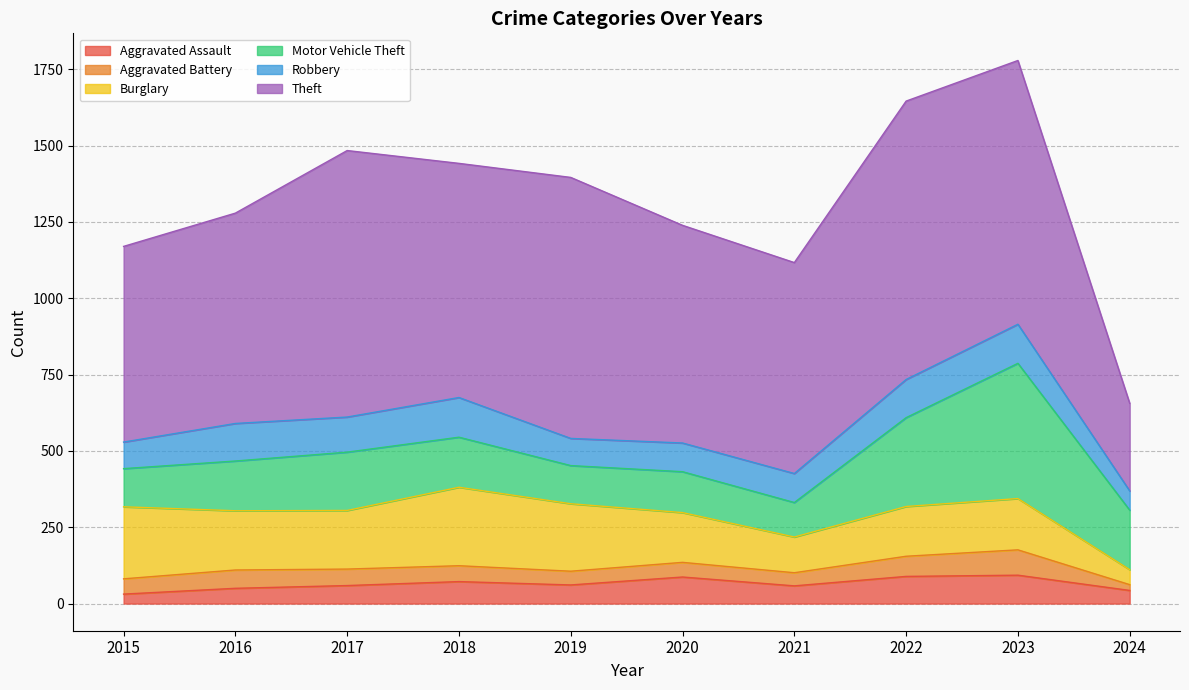

How many lines are shown in the chart?

6